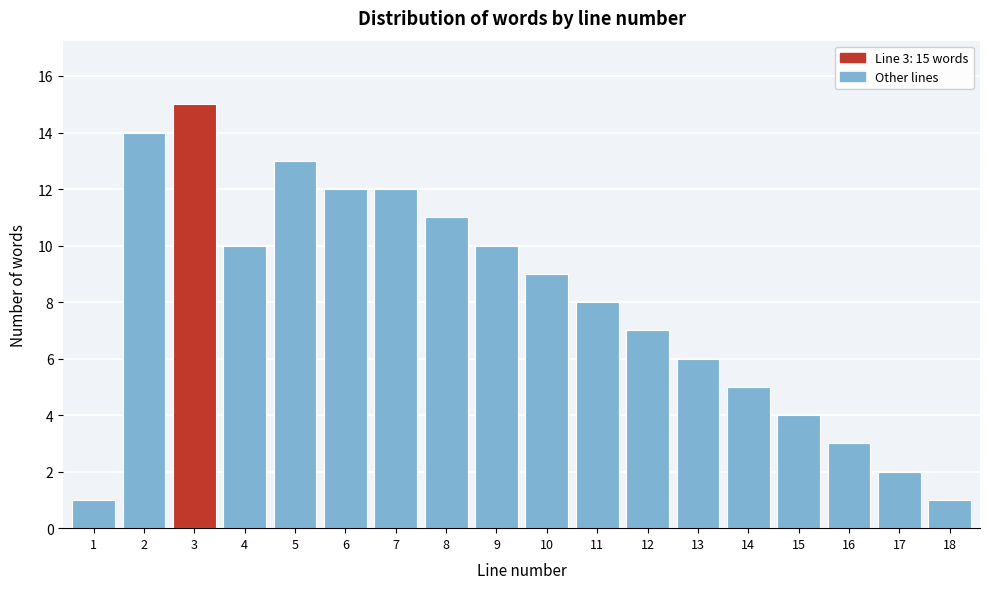

Reading right to left, what are all the values shown in this chart?

1	2	3	4	5	6	7	8	9	10	11	12	12	13	10	15	14	1